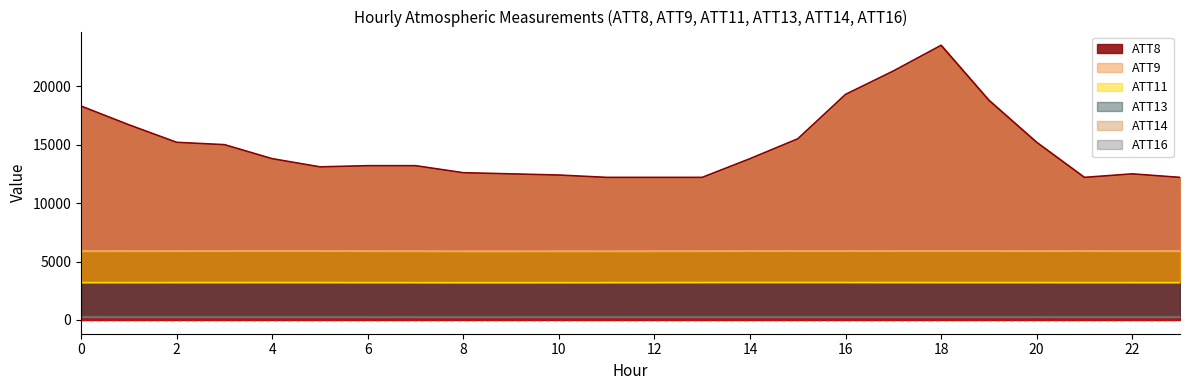

How many series are shown in this chart?

6